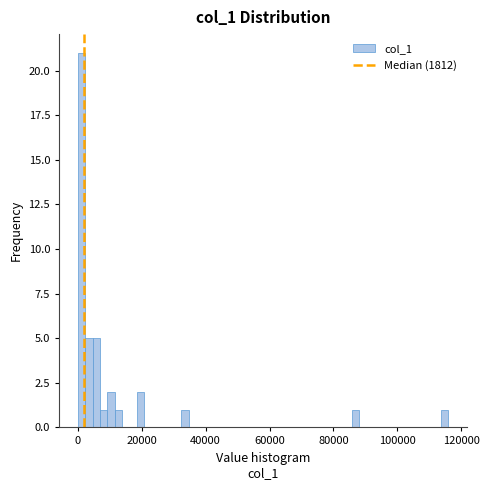

Read against the x-axis, roughly where is the centre of the tallest bar?

2000